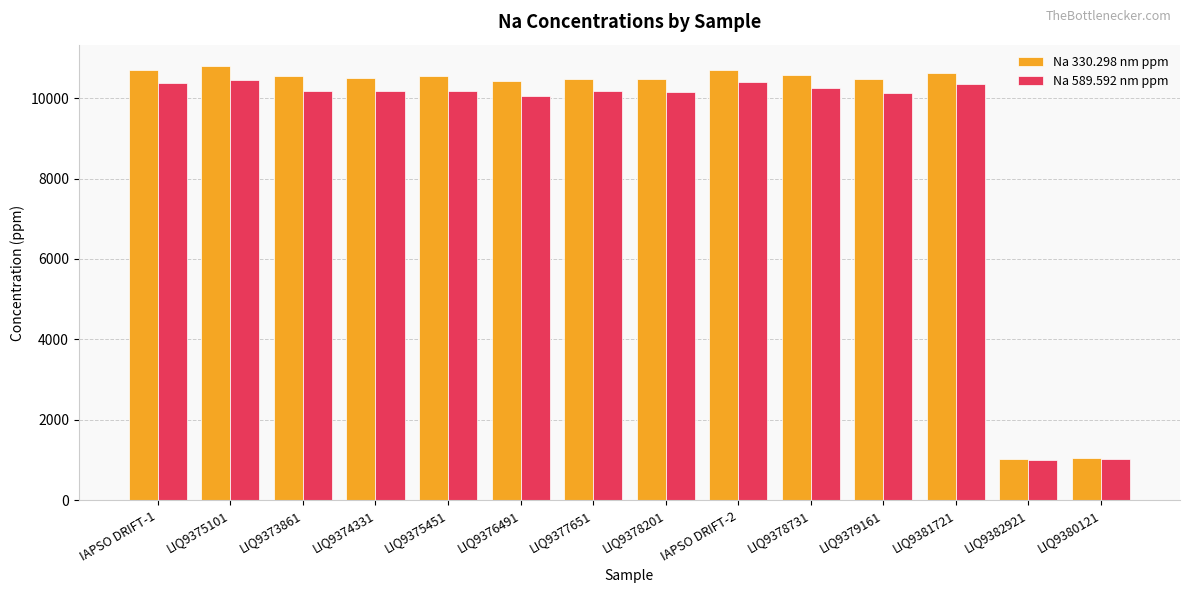

What is the sum of all Na 589.592 nm ppm values?

124875